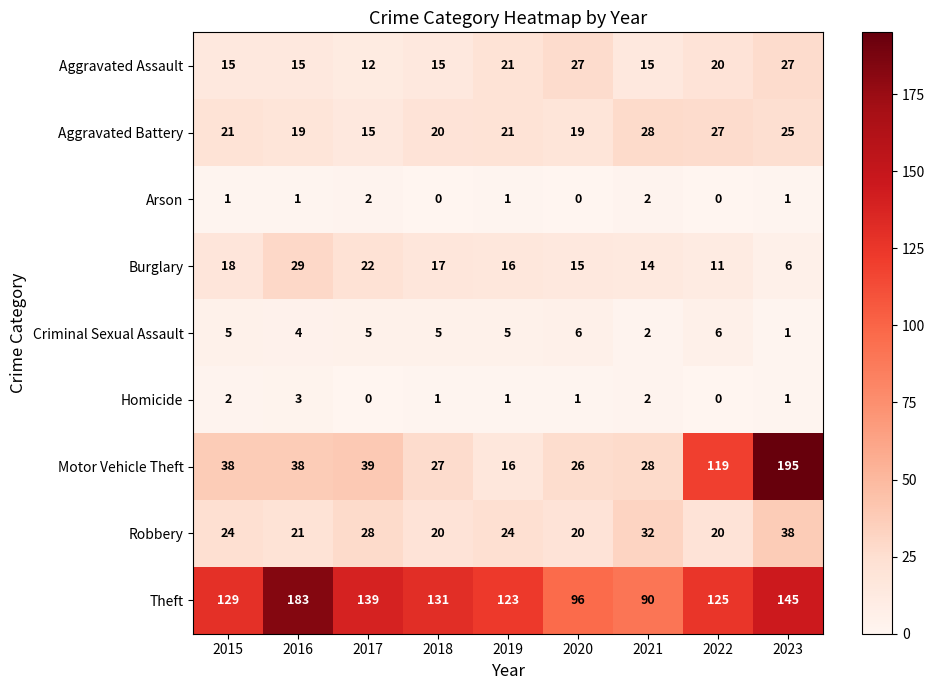

Which series has the largest total across all categories?

Theft